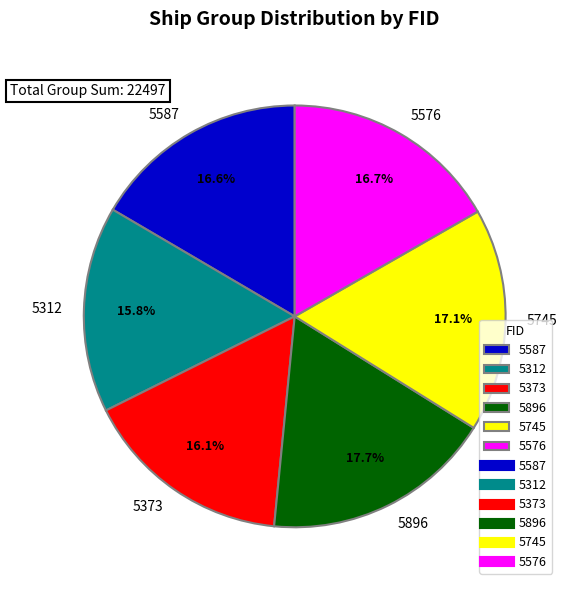

To the nearest percent, what percentage of the pie is 5896?

18%